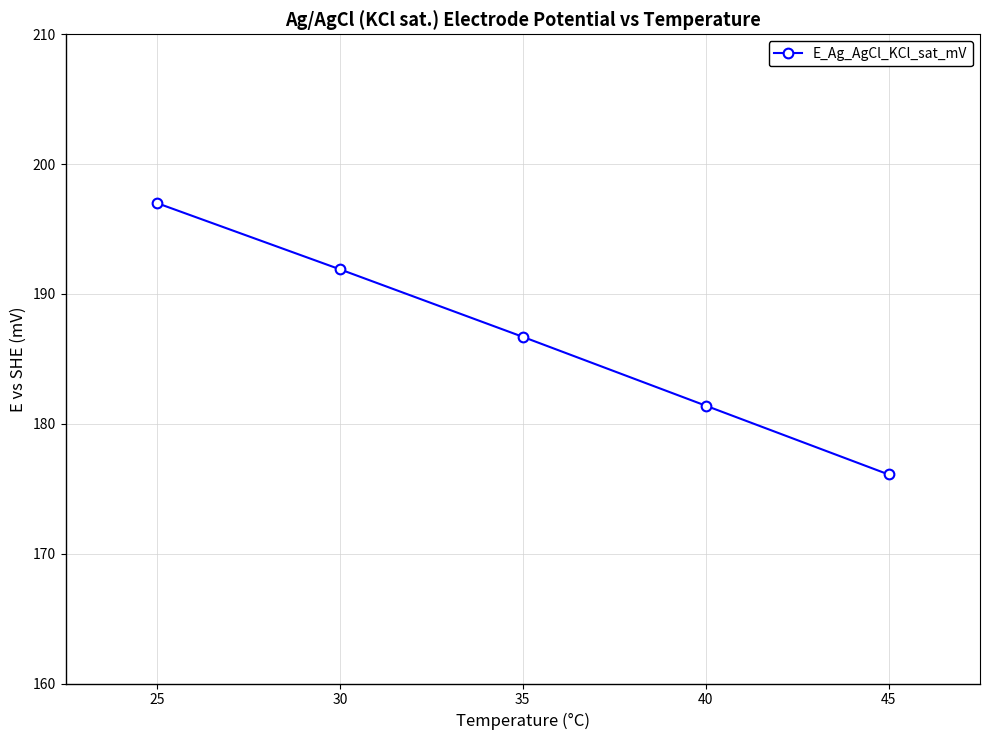

Is it true that the value at 35 is 62.8?

False